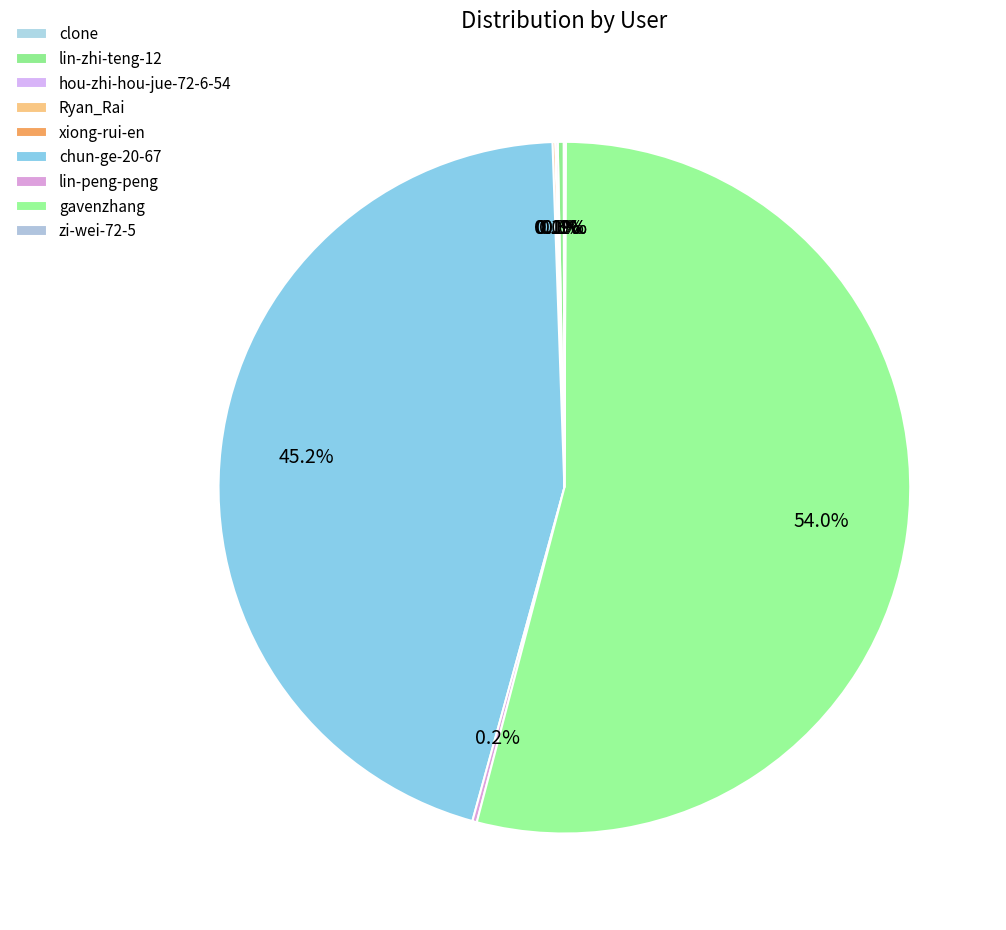

True or false: lin-peng-peng accounts for 0% of the total.

True